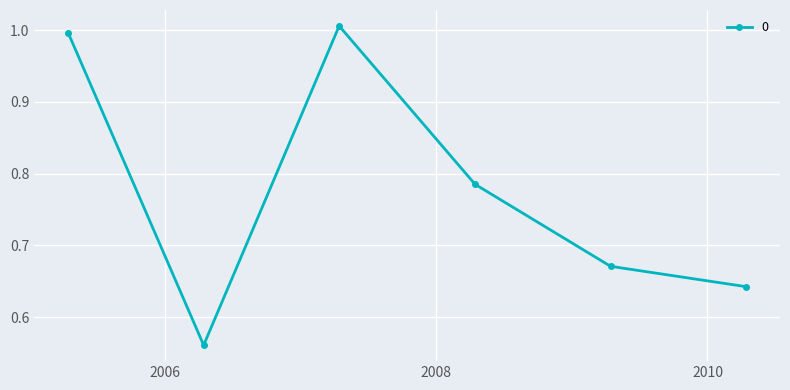

How many points are lower than both their immediate neighbors (excluding endpoints)?

1